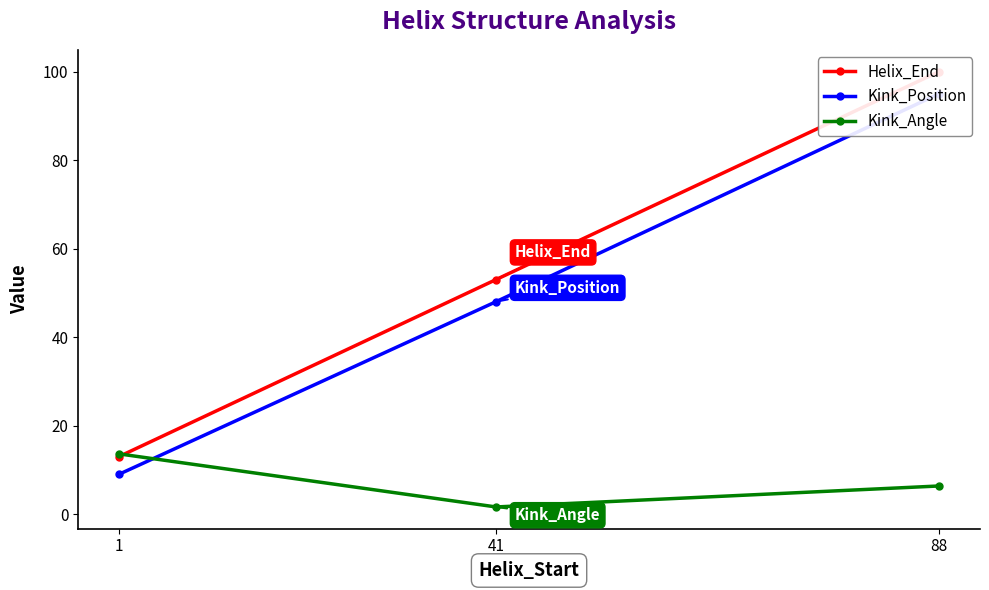

Read the Kink_Position value at 41.

48.0